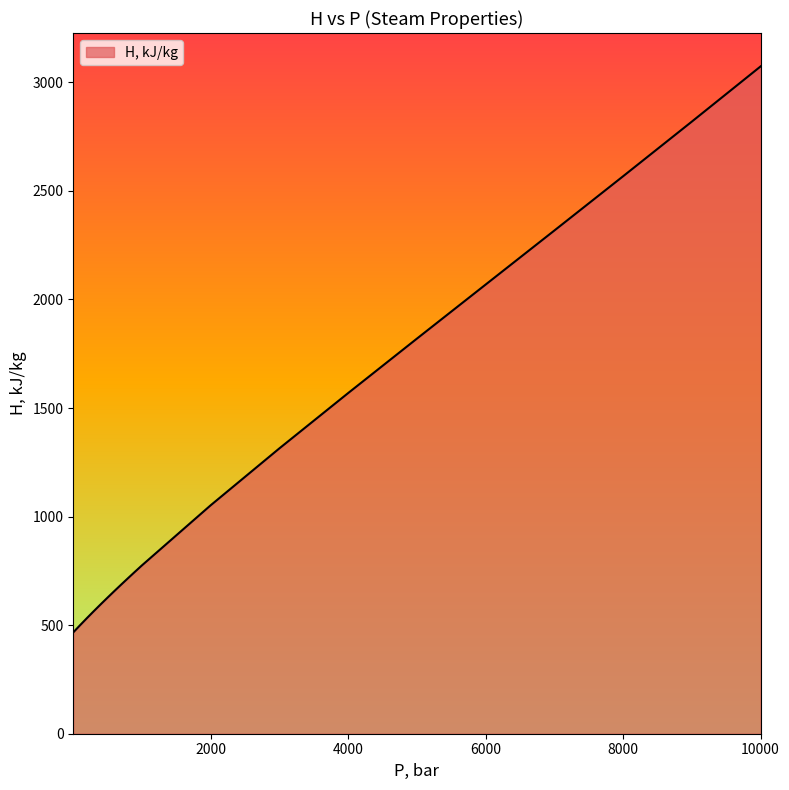

What is the minimum value shown in the chart?

466.6